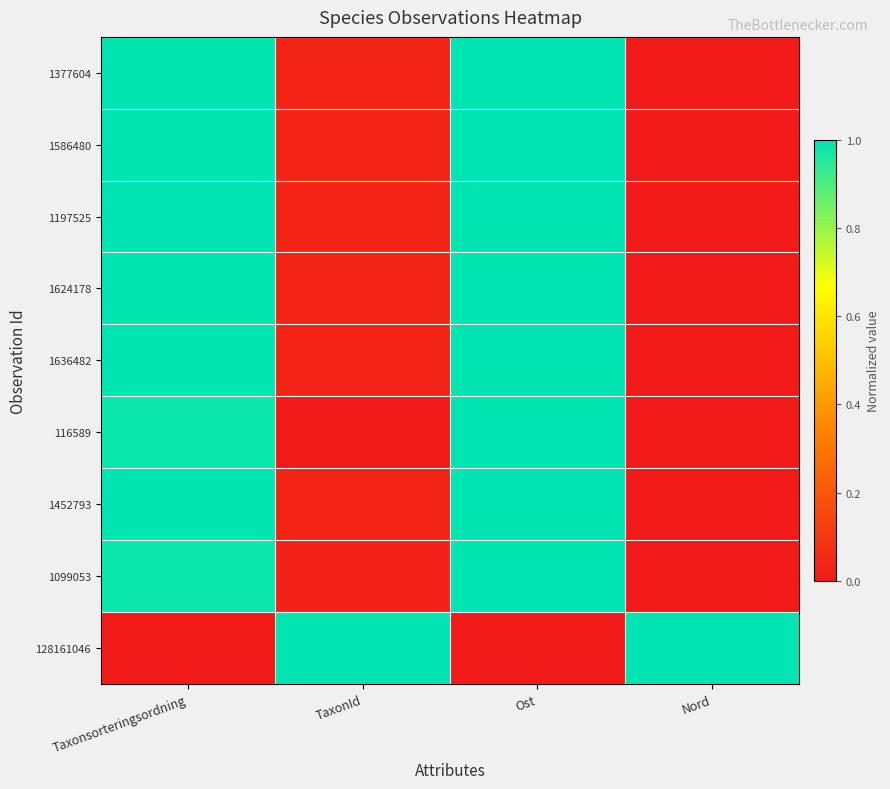

How many data points does each series have?

4